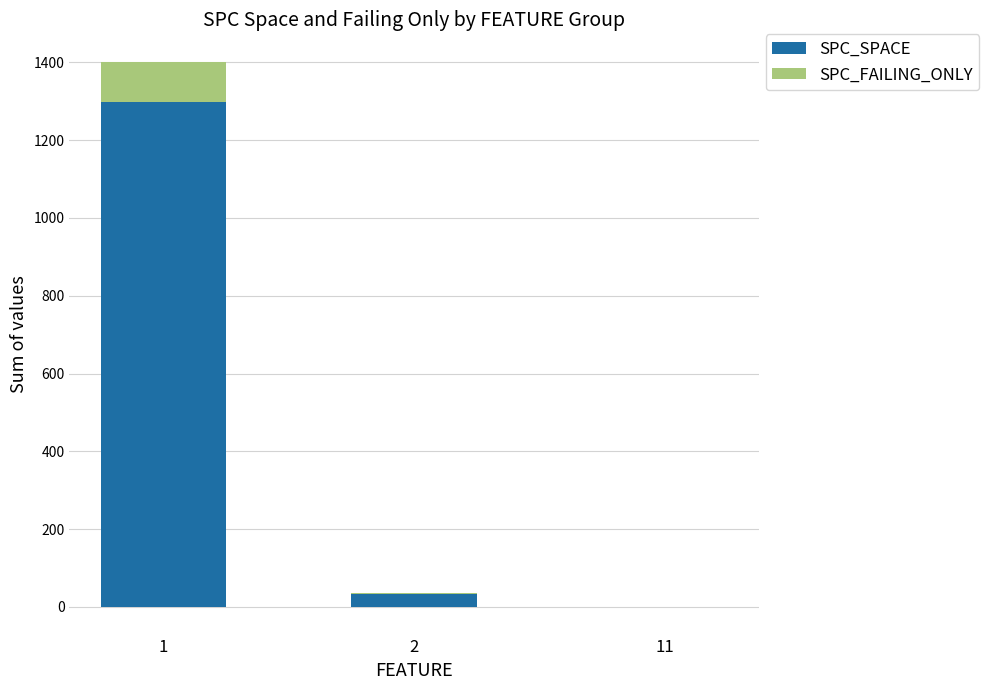

What is the difference between the maximum and second lowest values in the SPC_SPACE series?

1264